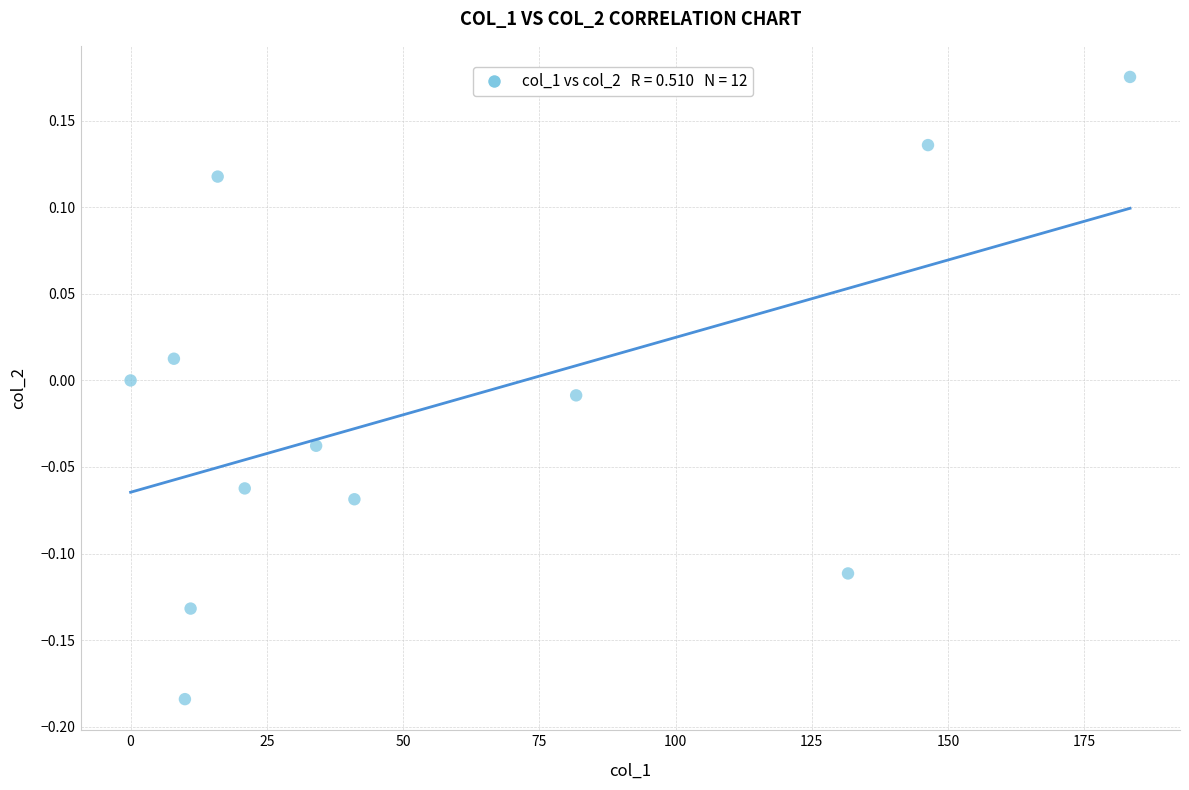

What is the range of Y values (max minus min)?

0.4